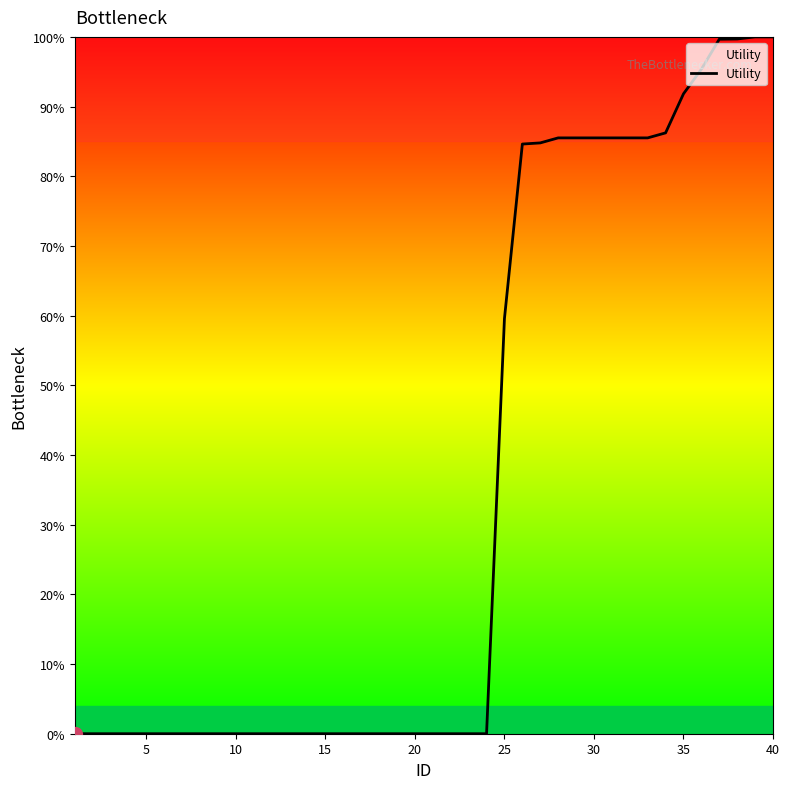

Reading left to right, extract all data points from this chart.

0.0	0.0	0.0	0.0	0.0	0.0	0.0	0.0	0.0	0.0	0.0	0.0	0.0	0.0	0.0	0.0	0.0	0.0	0.0	0.0	0.0	0.0	0.0	0.0	0.6	0.8	0.8	0.9	0.9	0.9	0.9	0.9	0.9	0.9	0.9	1.0	1.0	1.0	1.0	1.0